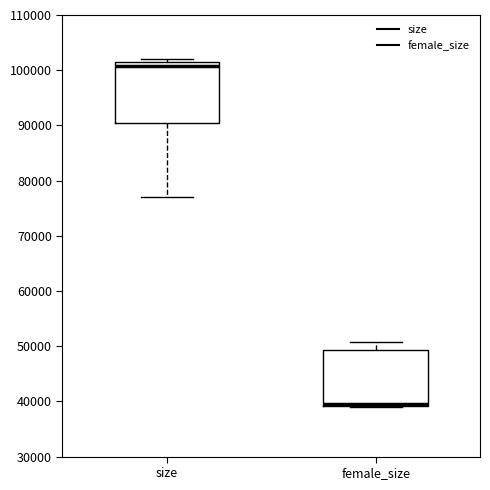

Reading left to right, read every box against the y-axis: the position of its median line, the range the box covers, and the ends of its whiskers. The values are not printed on the chart, so give them approximately, as read against the axis.

size: median 101000 (just below the box's upper edge), box 90000 to 101000, whiskers 77000 to 102000
female_size: median 40000, box 39000 to 49000, whiskers 39000 to 51000